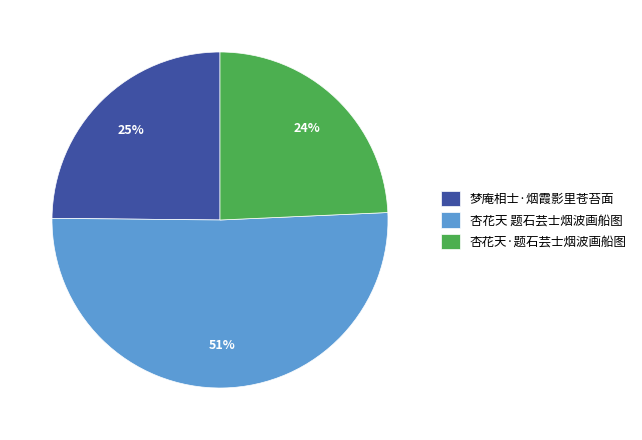

What is the smallest slice in the pie chart?

杏花天·题石芸士烟波画船图